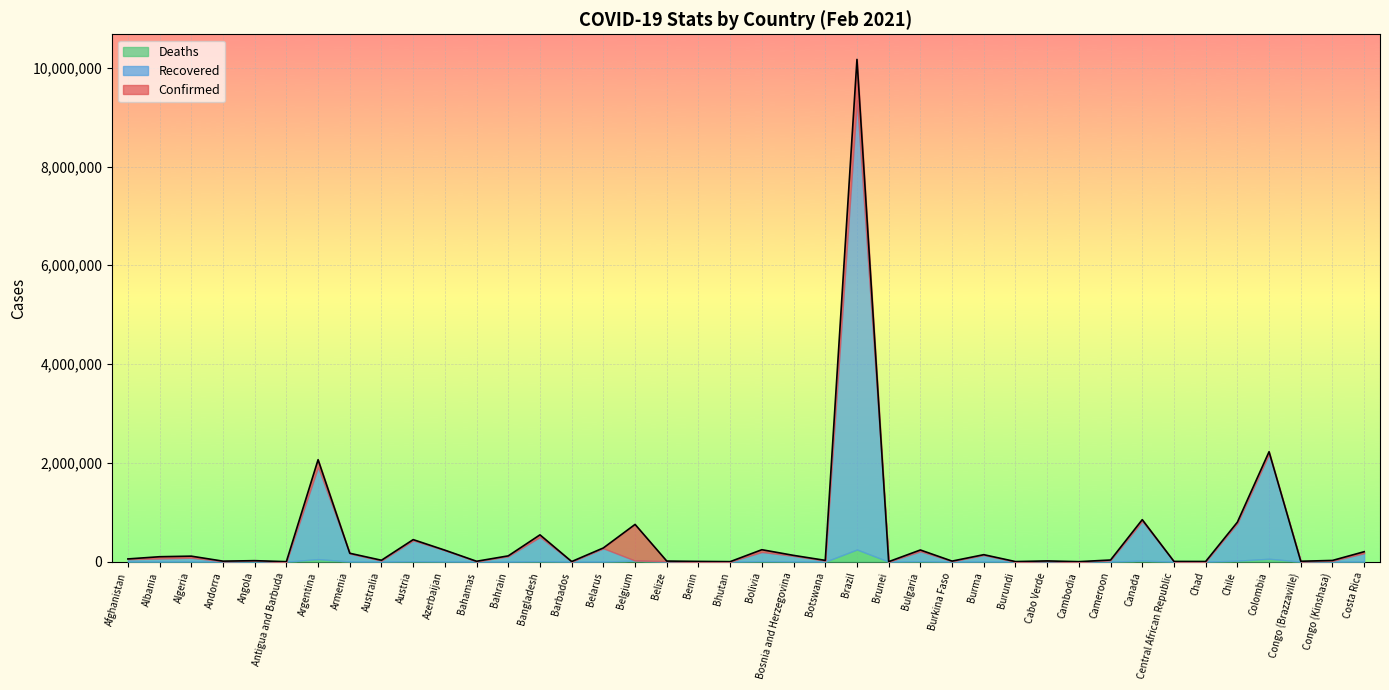

The value of Deaths at Austria is 13648. True or false?

False